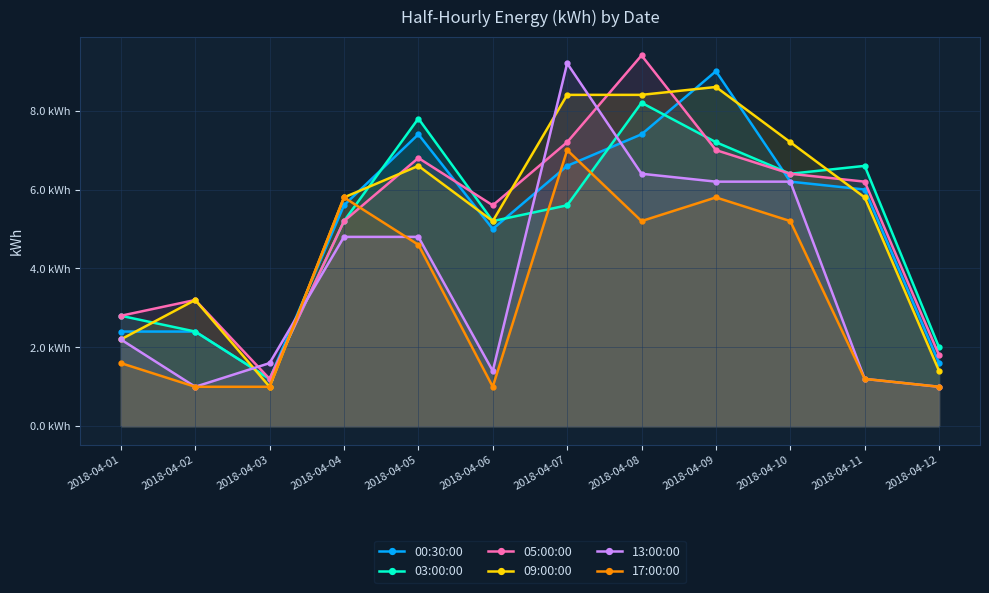

What is the difference between the 13:00:00 values at 2018-04-04 and 2018-04-11?

3.6